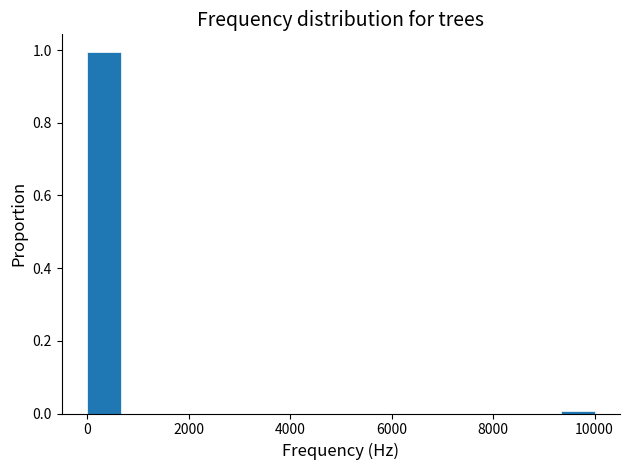

Around what value on the x-axis is the tallest bar? Give the approximate position of its centre, as read against the axis.

400